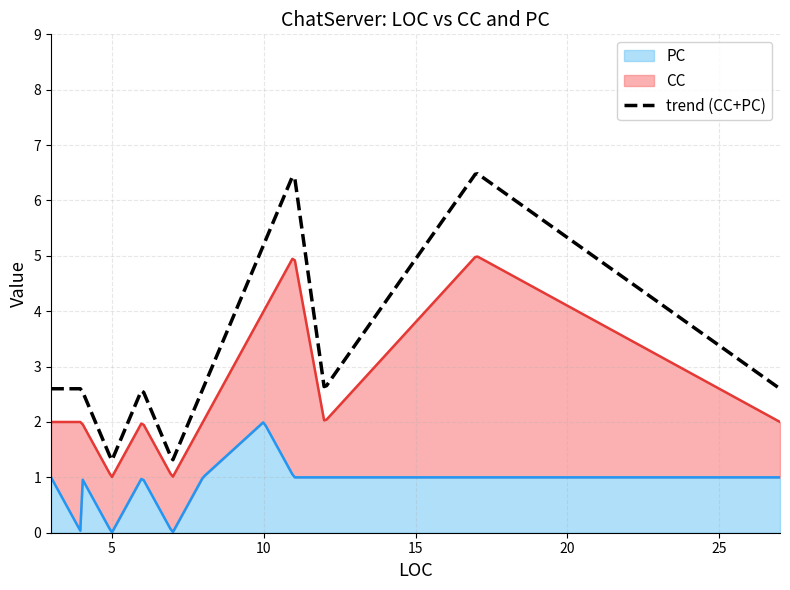

List the series in order of their peak value, highest first.

CC, PC